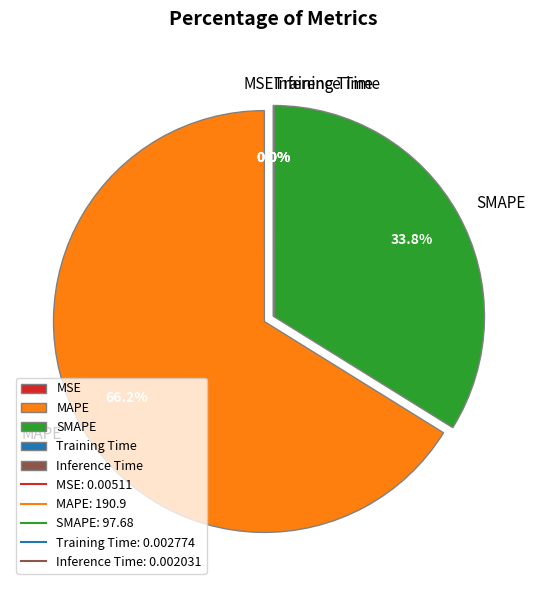

Between SMAPE and MAPE, which is larger?

MAPE